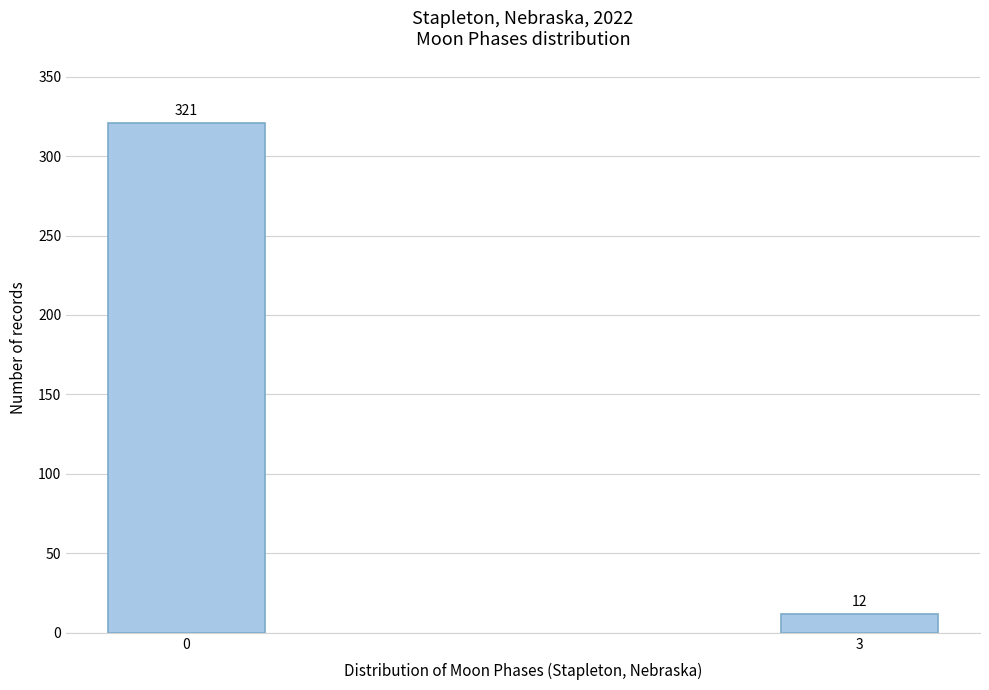

Reading left to right, extract all data points from this chart.

321	12